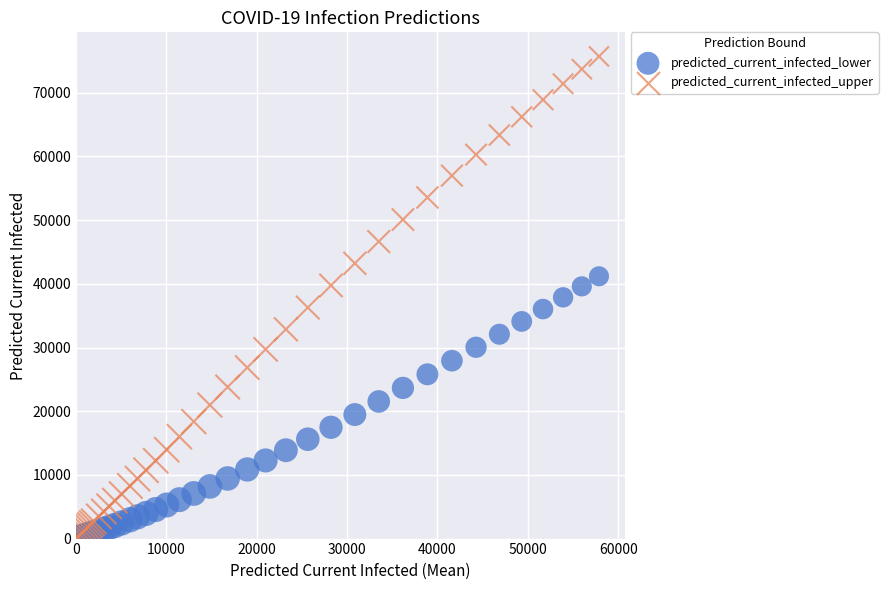

Which series reaches the maximum Y coordinate?

predicted_current_infected_upper